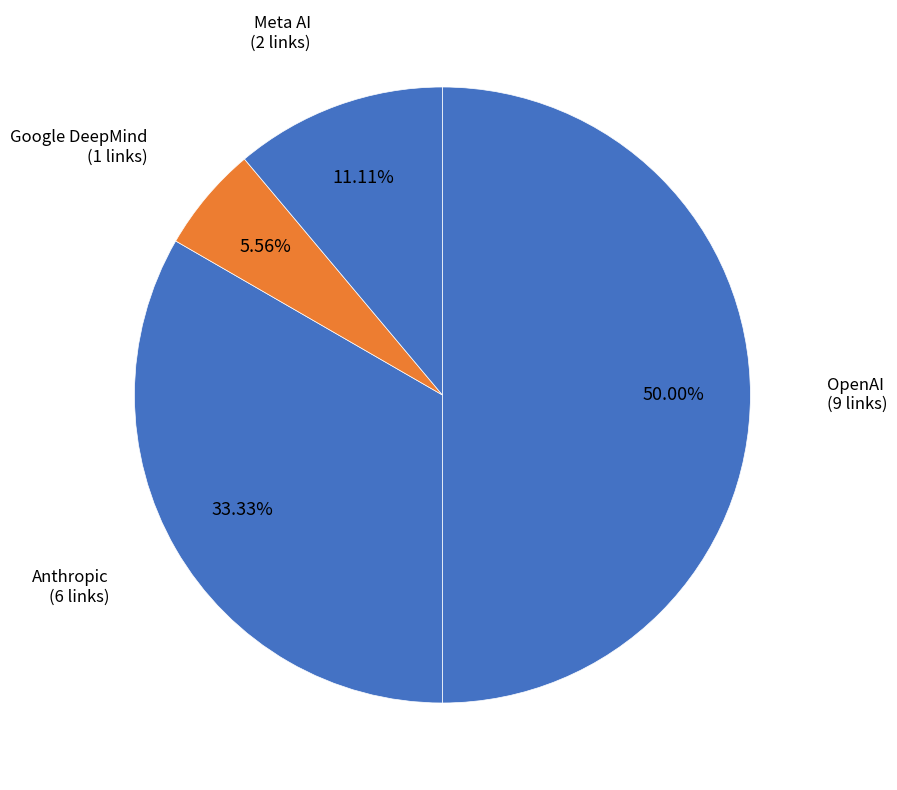

Rank the categories by value from highest to lowest.

OpenAI, Anthropic, Meta AI, Google DeepMind